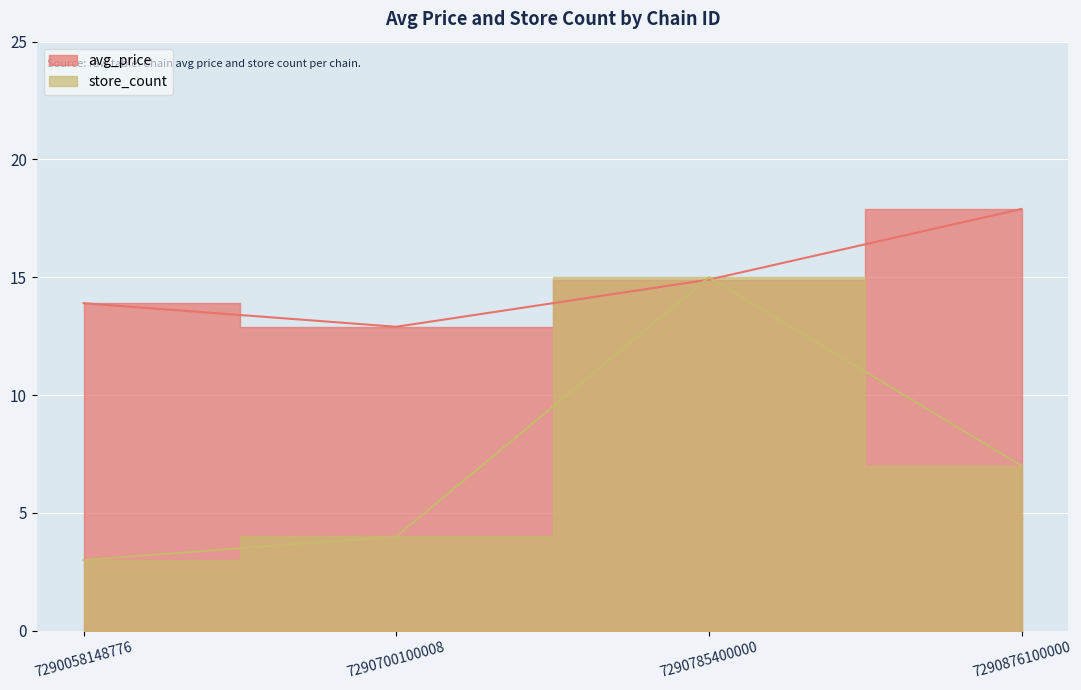

Which category has the lowest value in the avg_price series?

7290700100008